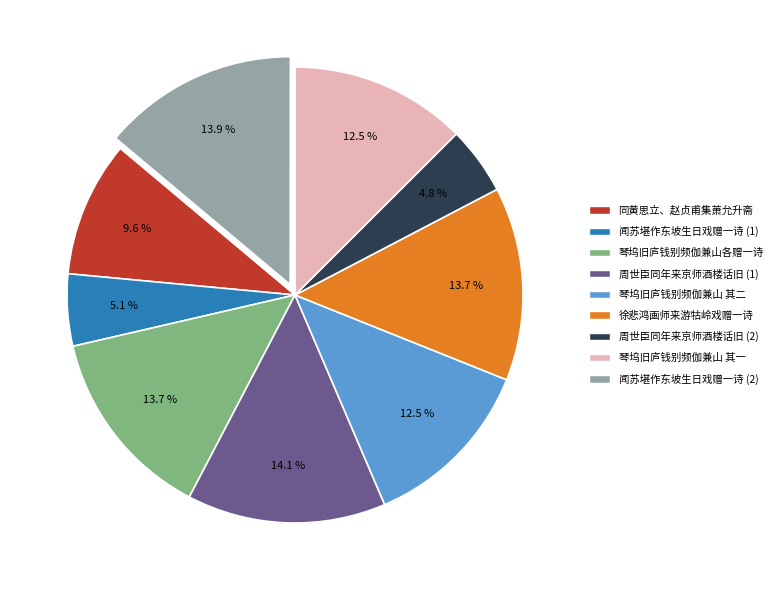

How many slices are in this pie chart?

9